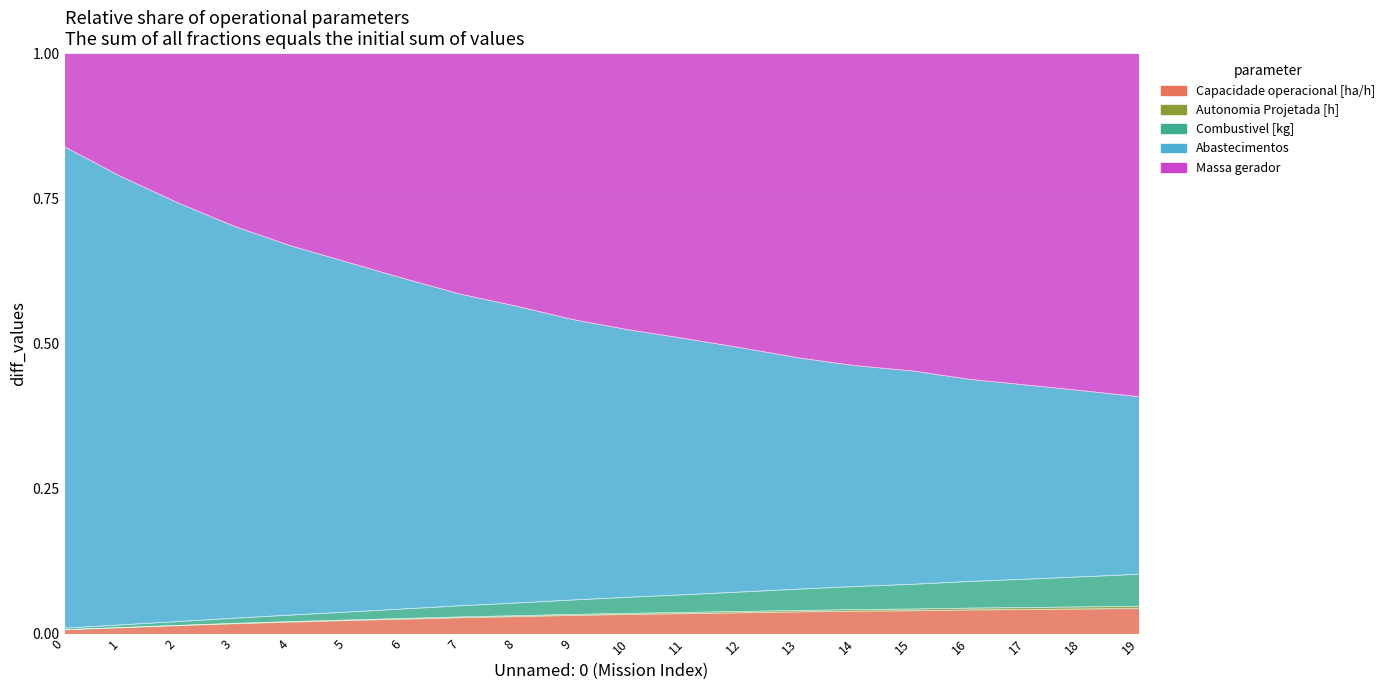

What is the sum of the Capacidade operacional [ha/h] values at 10 and 17?

1.0